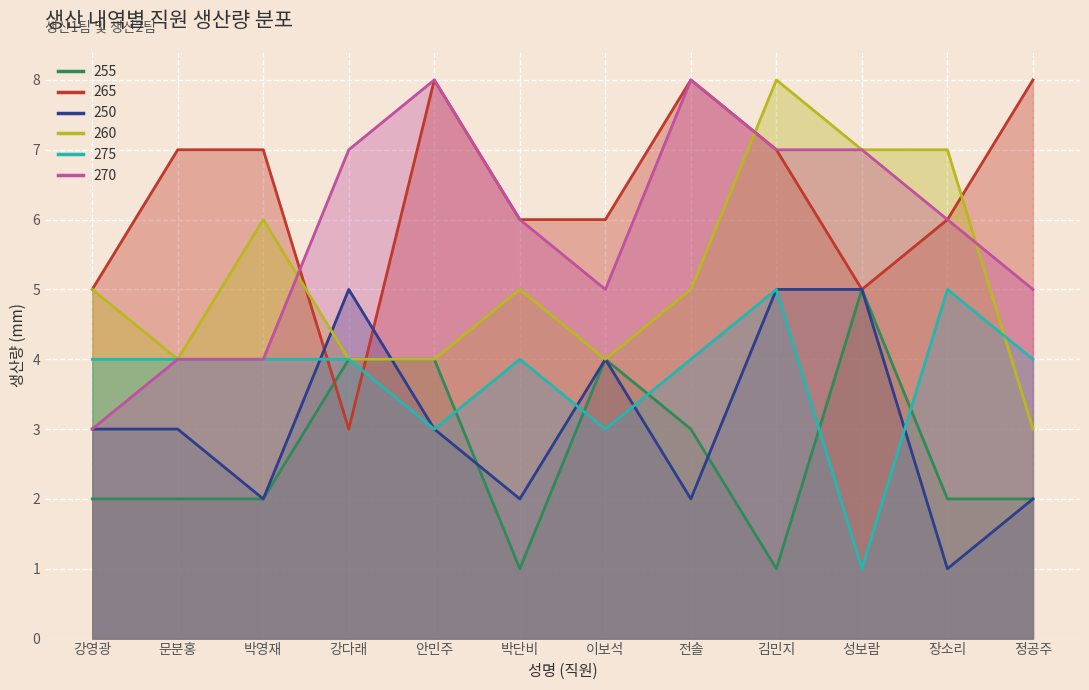

True or false: 255 and 265 cross at least once.

True